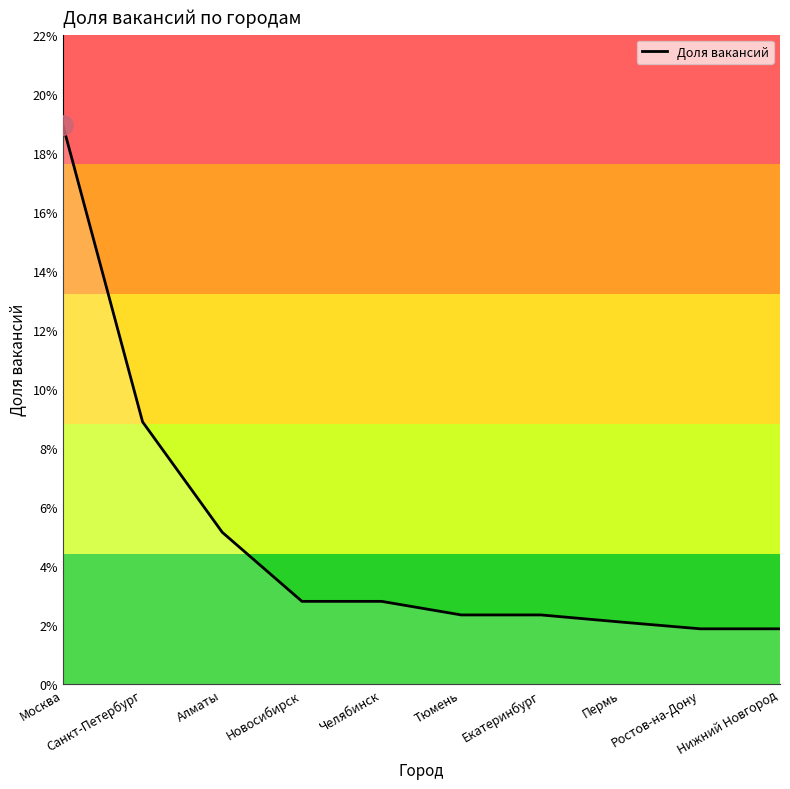

What is the sum of all values?

0.5